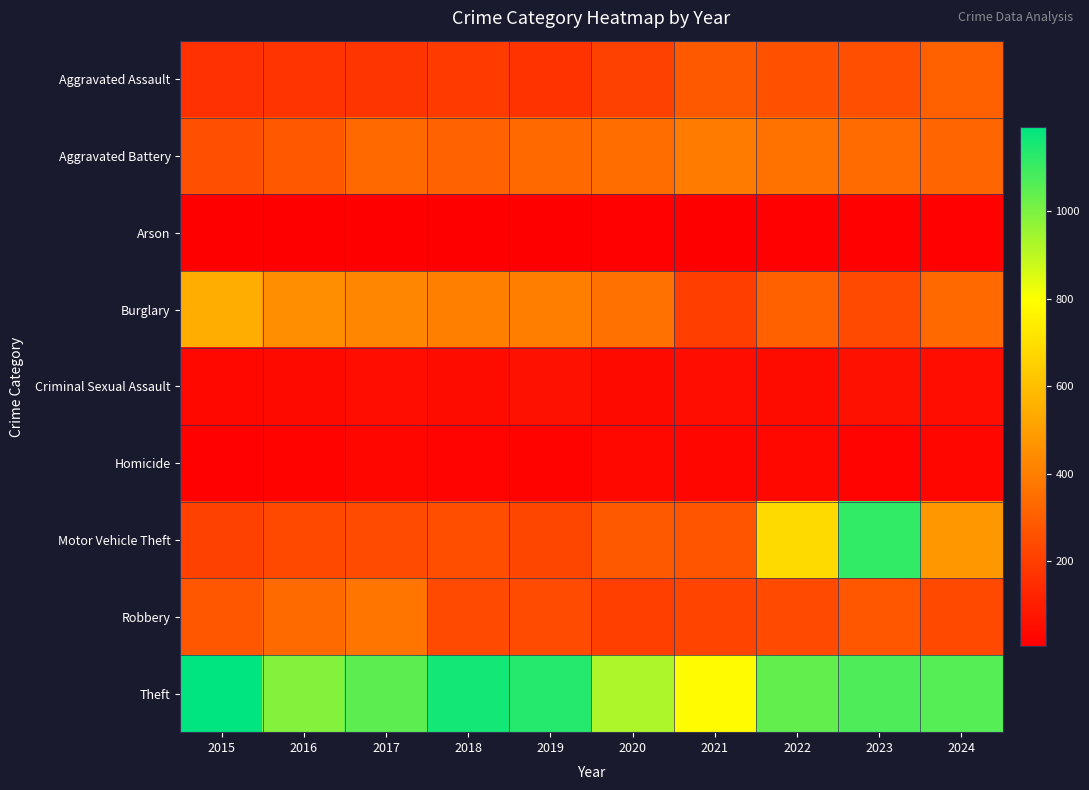

At which category is the sum across all series the highest?

2023